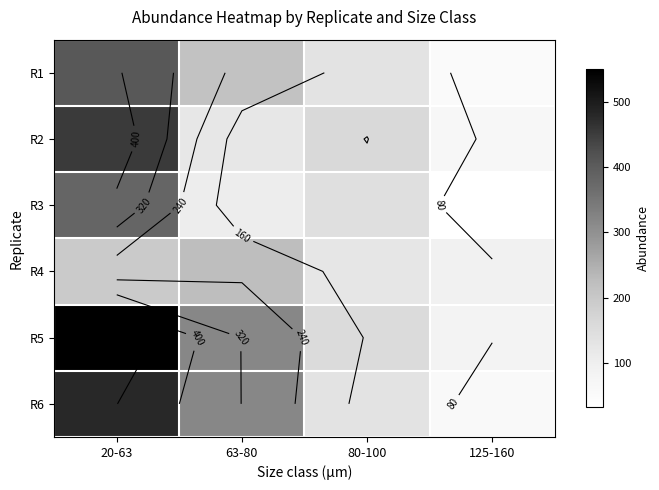

Is the value of R2 at 125-160 greater than the value of R5 at 80-100?

No